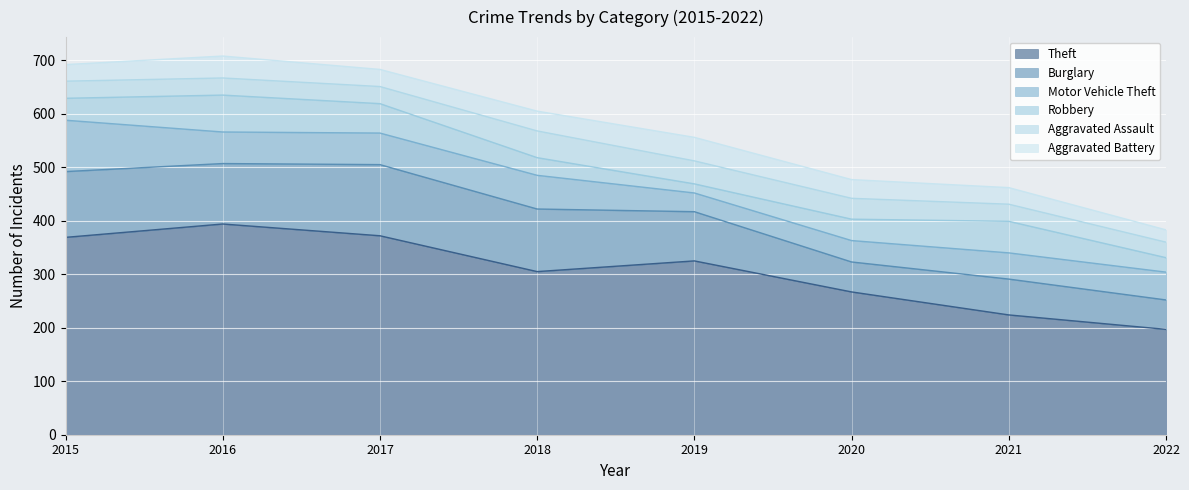

Which series has the widest spread of values?

Theft